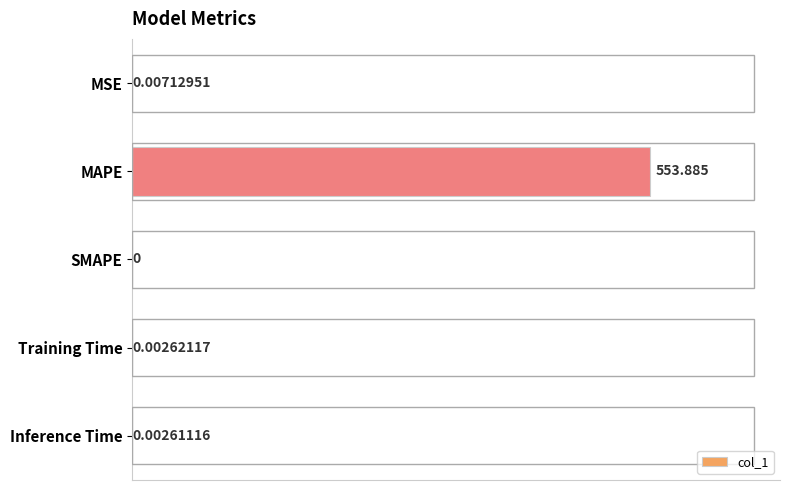

At which category does the chart reach its peak across all series?

MAPE